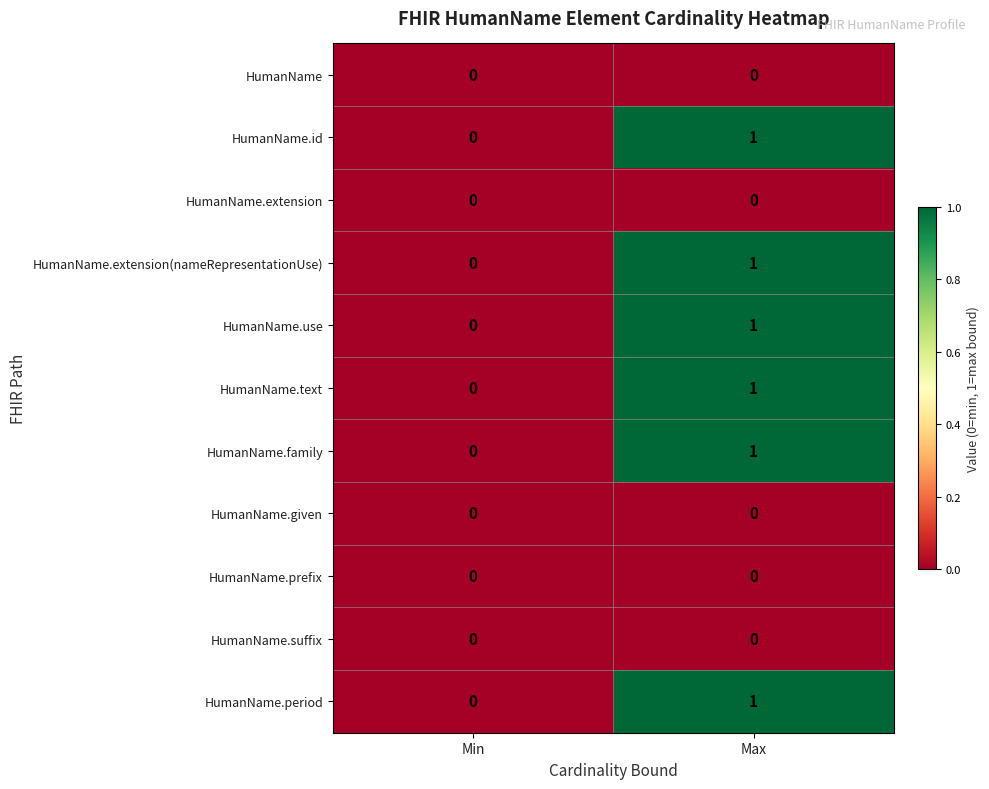

Reading right to left, transcribe all the data shown in this chart.

HumanName: 0	0
HumanName.id: 1	0
HumanName.extension: 0	0
HumanName.extension(nameRepresentationUse): 1	0
HumanName.use: 1	0
HumanName.text: 1	0
HumanName.family: 1	0
HumanName.given: 0	0
HumanName.prefix: 0	0
HumanName.suffix: 0	0
HumanName.period: 1	0